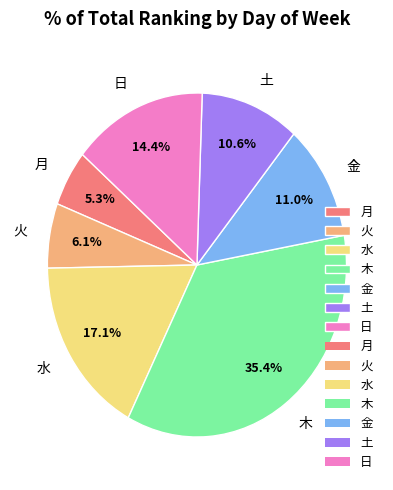

Which category has the biggest portion of the pie?

木